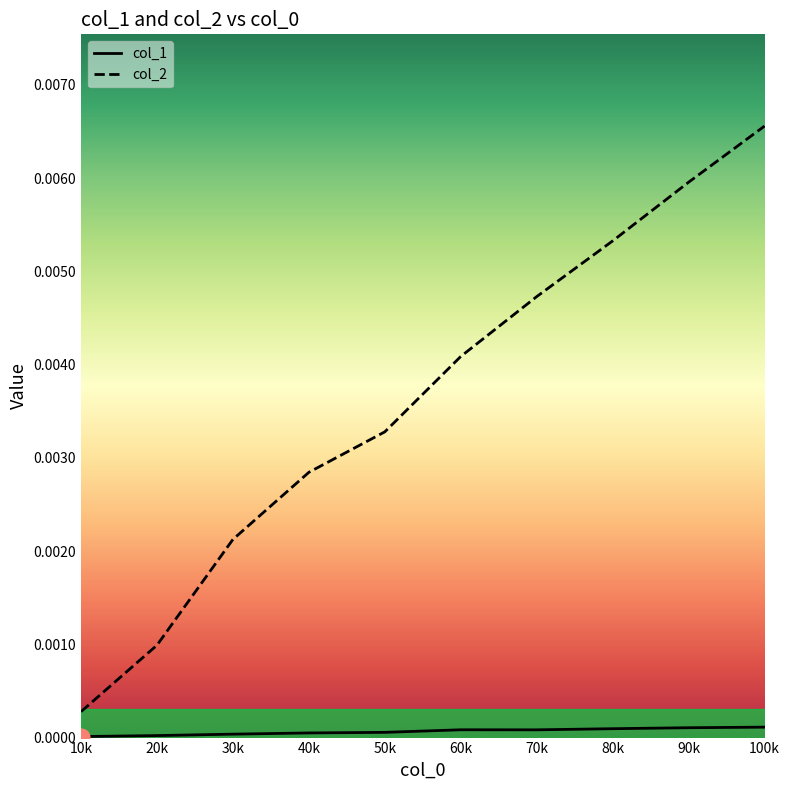

How many categories are shown in the chart?

10